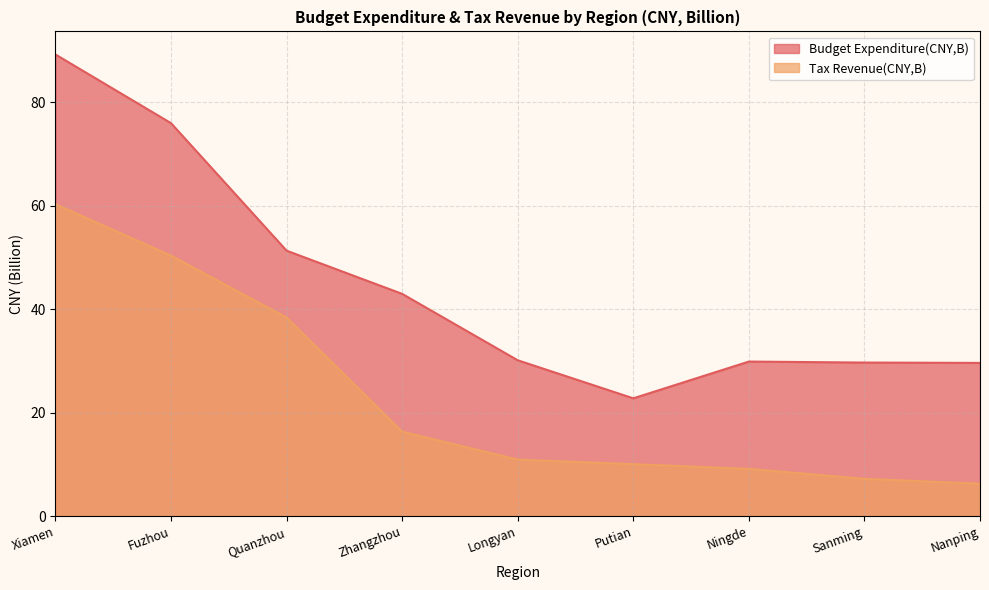

At which category is the sum across all series the highest?

Xiamen